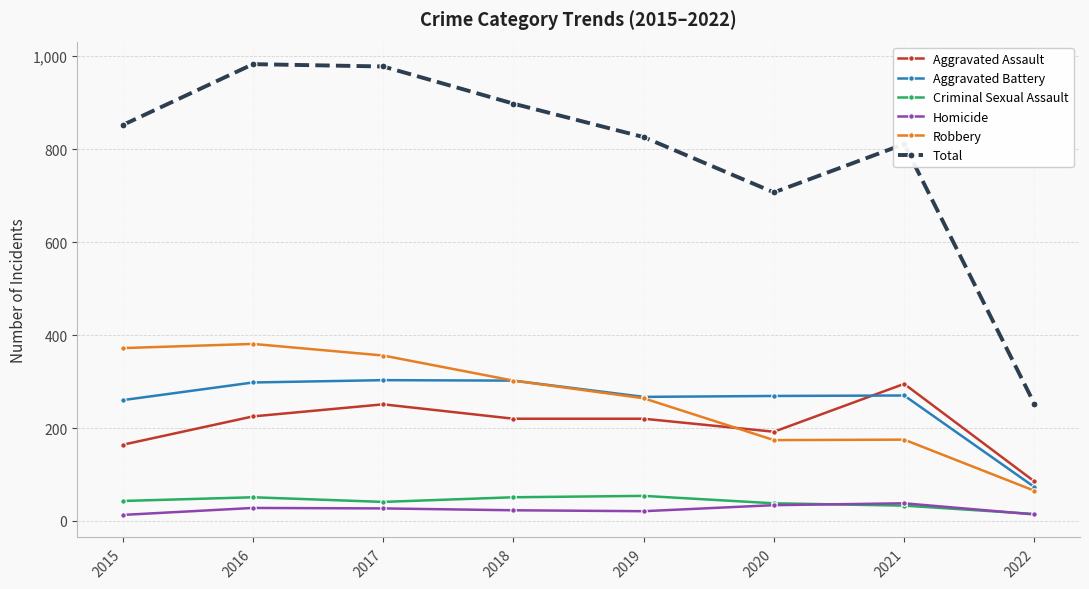

What is the value of the Aggravated Assault point at the 4th from the left?

220